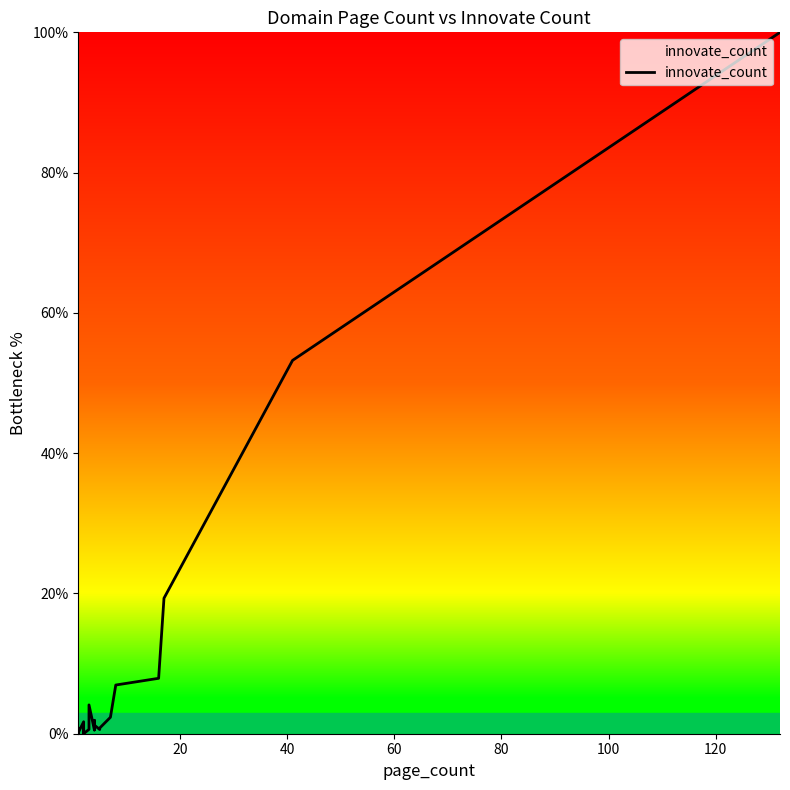

What is the difference between the maximum and minimum values?

100.0